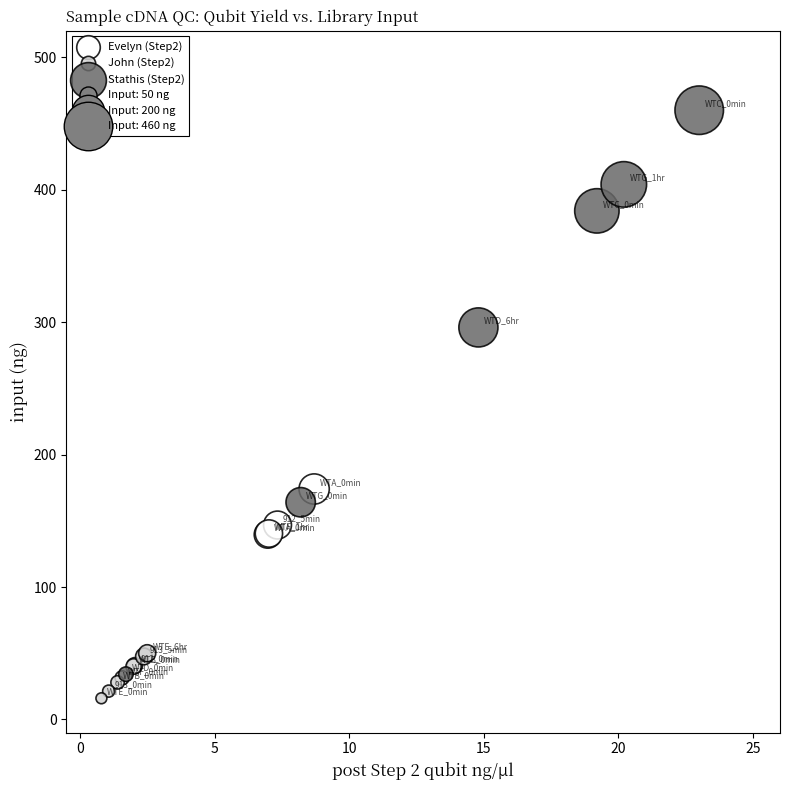

Which series has the largest Y range (max minus min)?

Stathis (Step2)